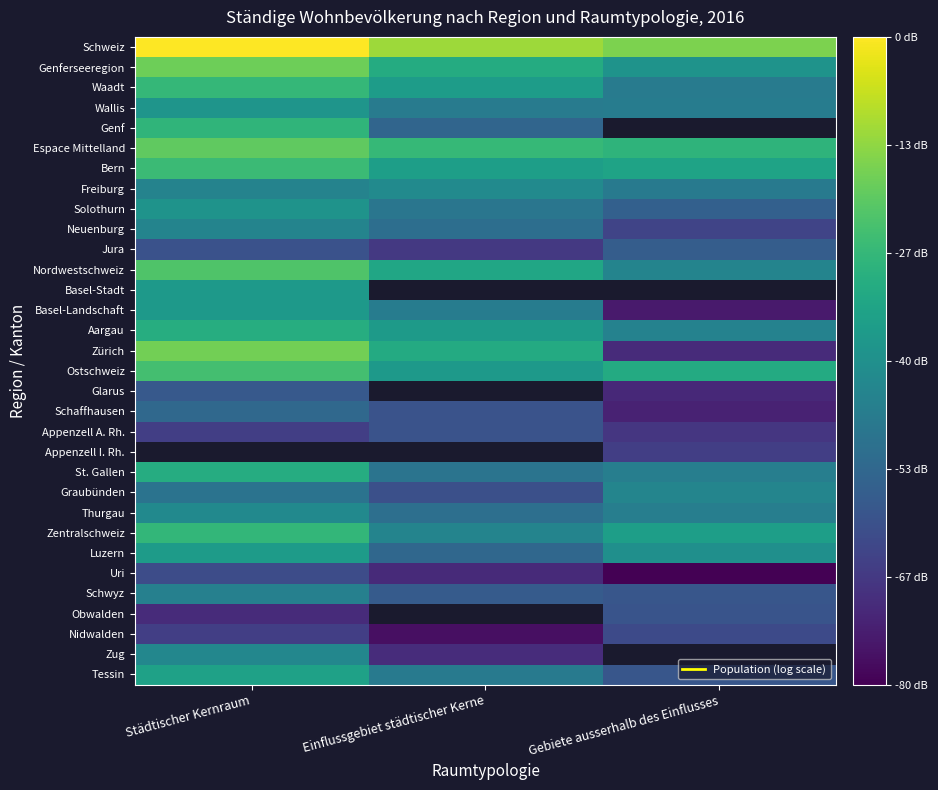

Count the number of categories in the chart.

3